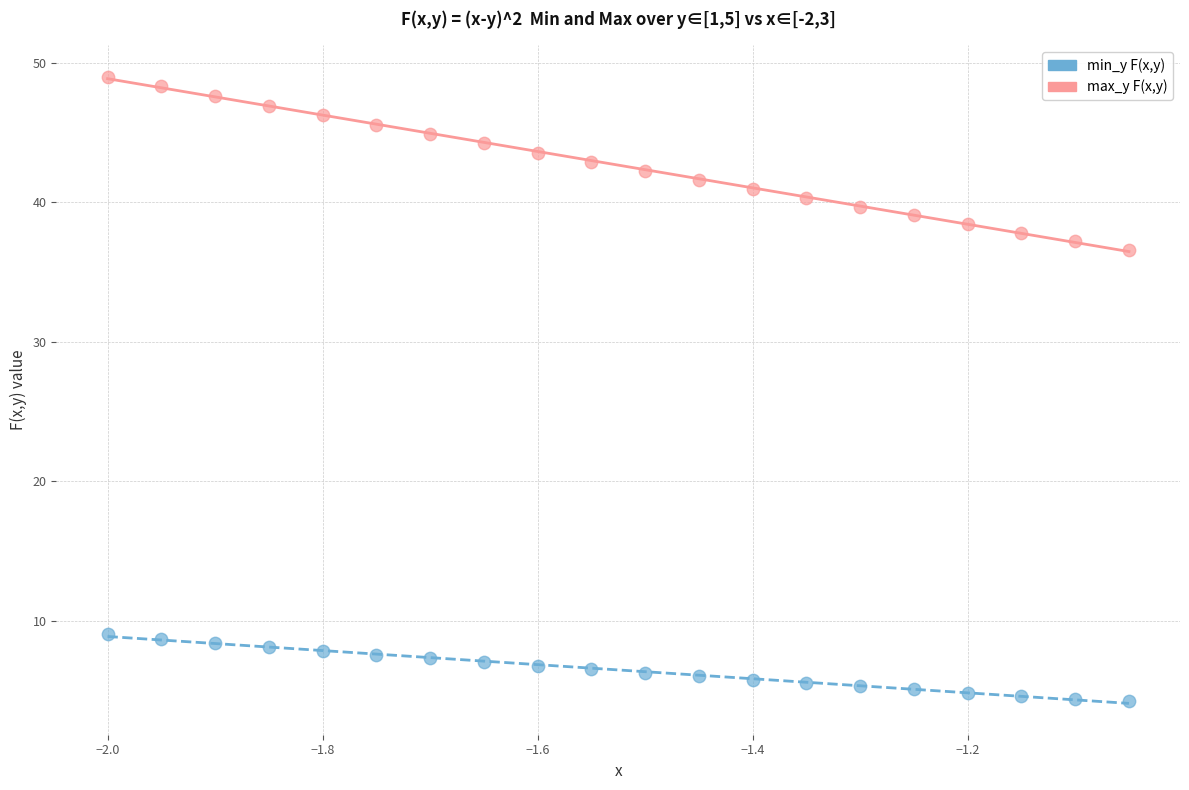

Across all series, what Y value is closest to 26?

36.6